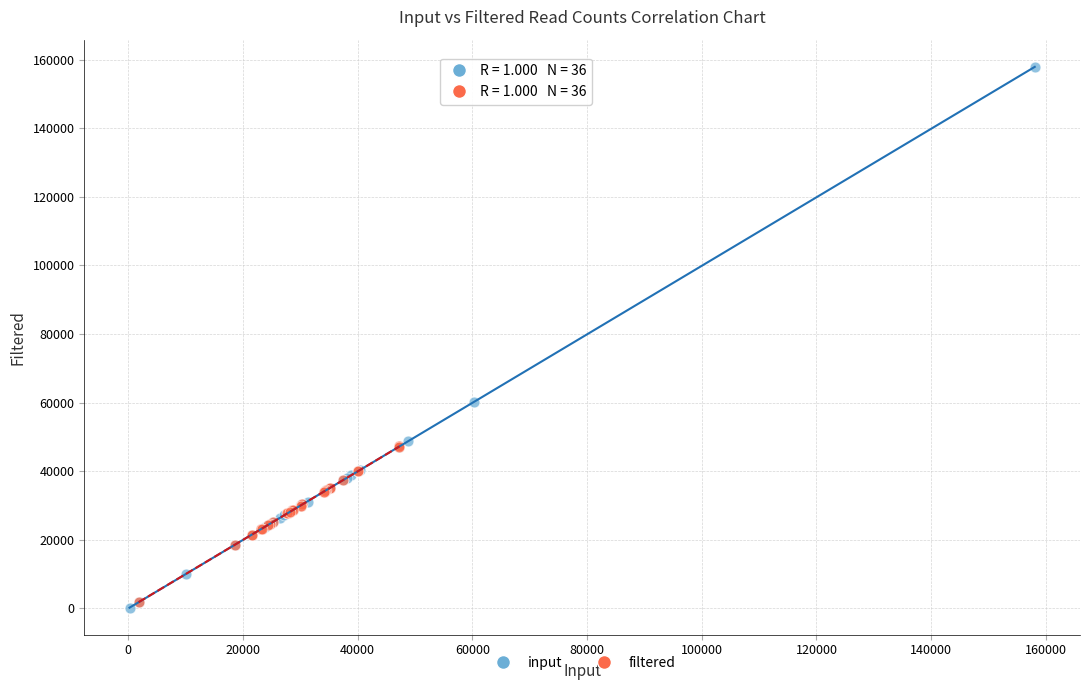

Which series reaches the minimum Y coordinate?

input